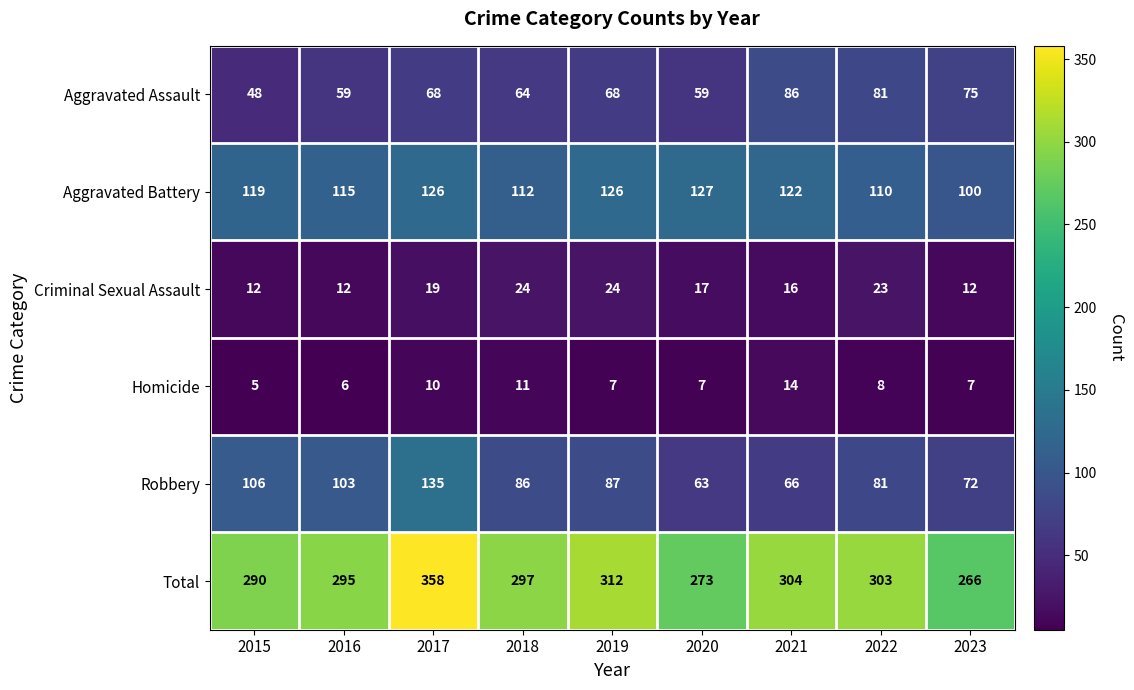

Which series changed the most between 2015 and 2023?

Robbery